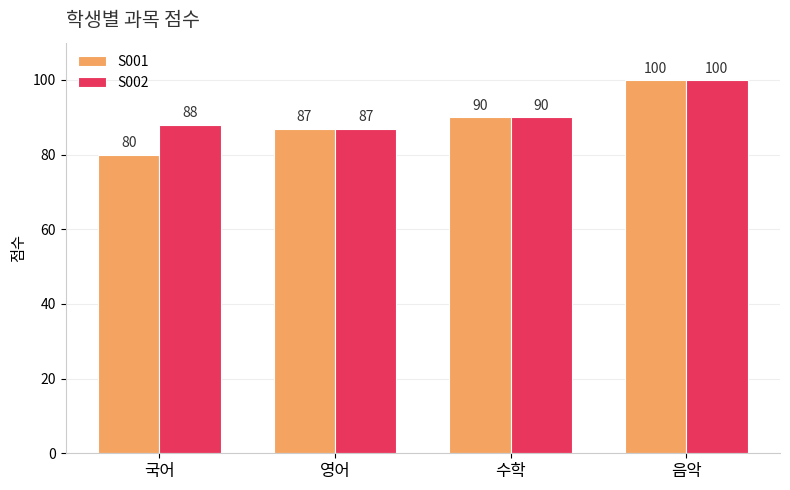

What is the total value across all series at 수학?

180